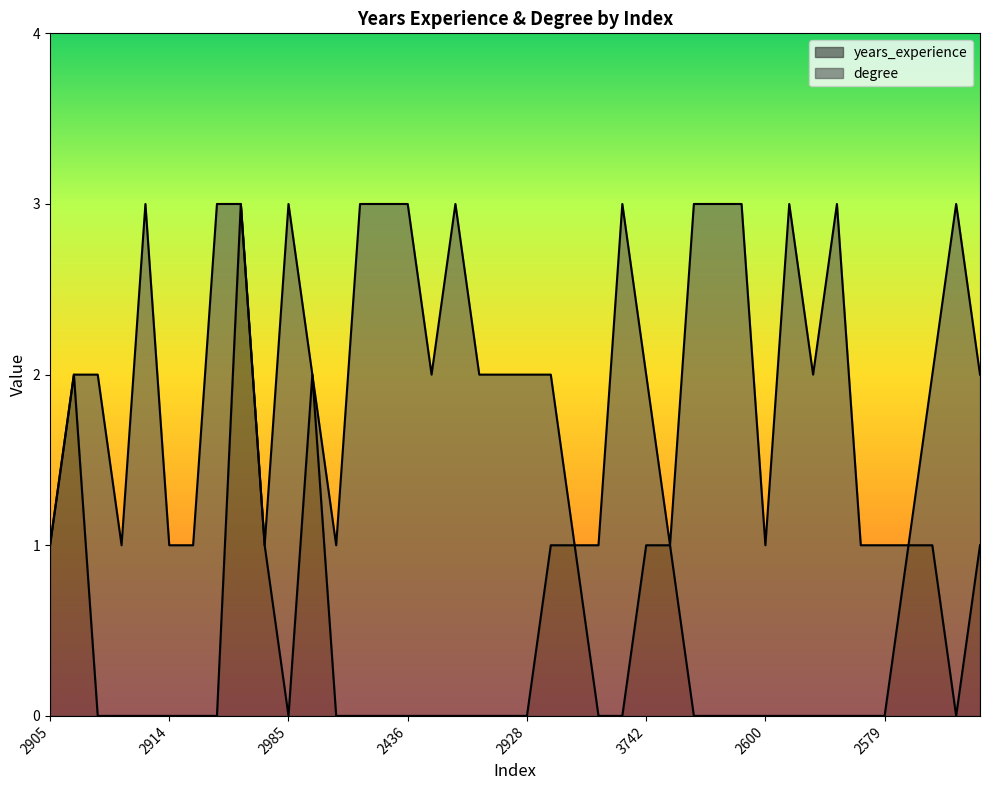

At which category does the chart reach its minimum across all series?

2532